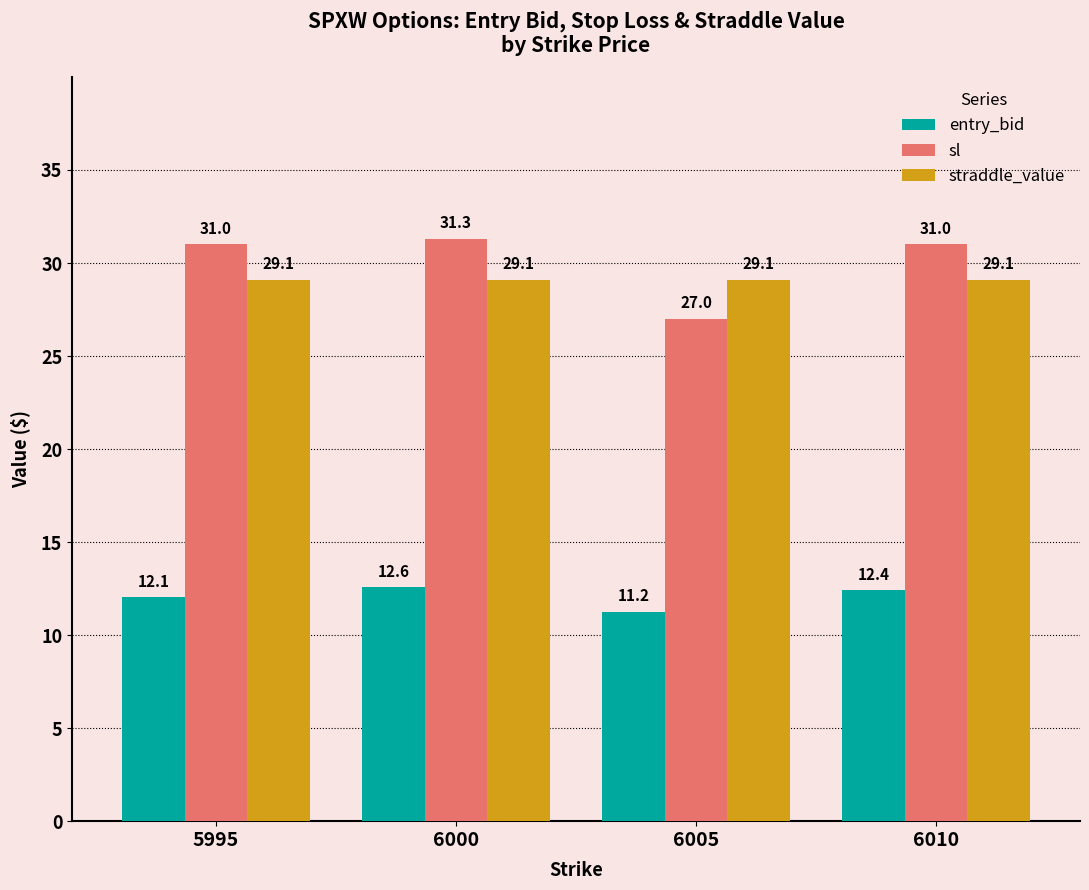

What value does the entry_bid series have at 6000?

12.6